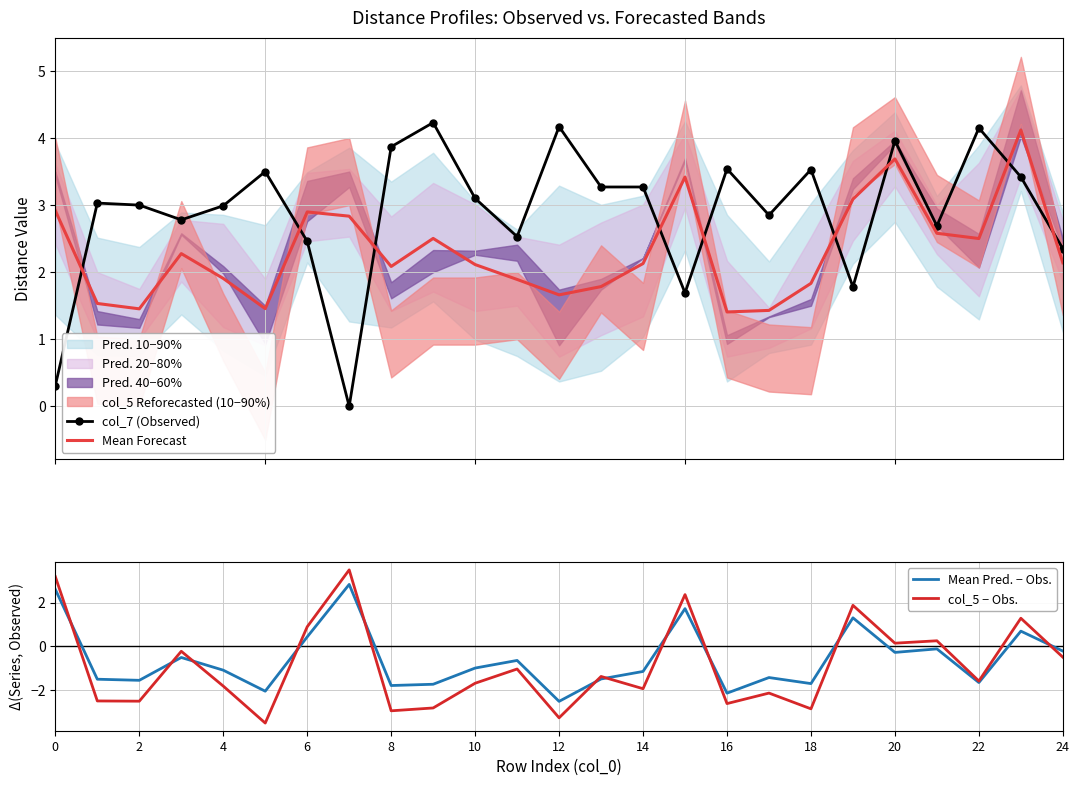

How many interior local valleys does the col_7 (Observed) series have?

7